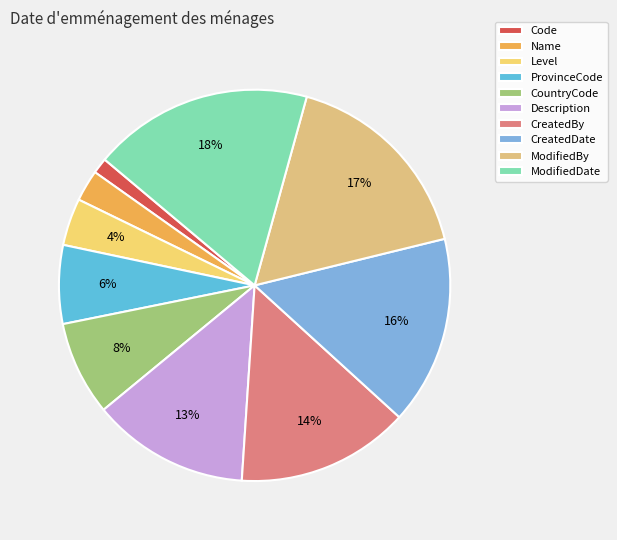

Rank the categories by value from highest to lowest.

ModifiedDate, ModifiedBy, CreatedDate, CreatedBy, Description, CountryCode, ProvinceCode, Level, Name, Code